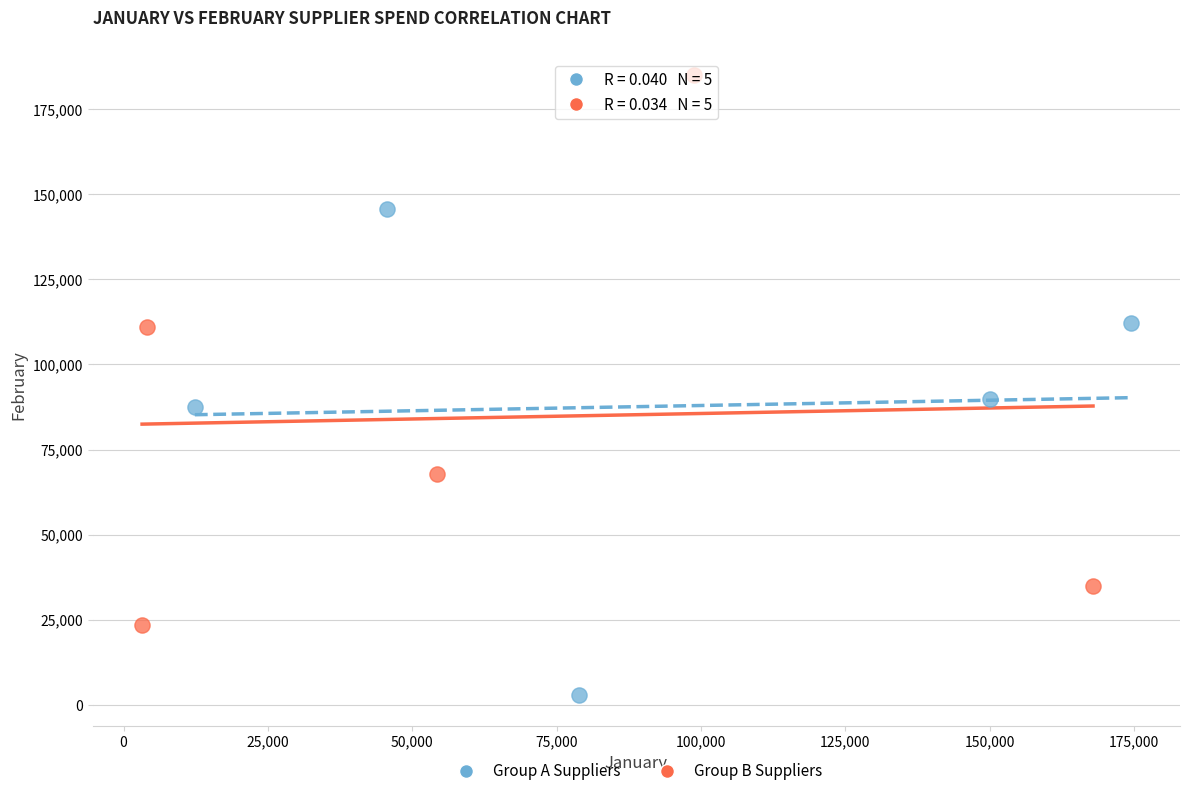

Which series reaches the maximum Y coordinate?

Group B Suppliers